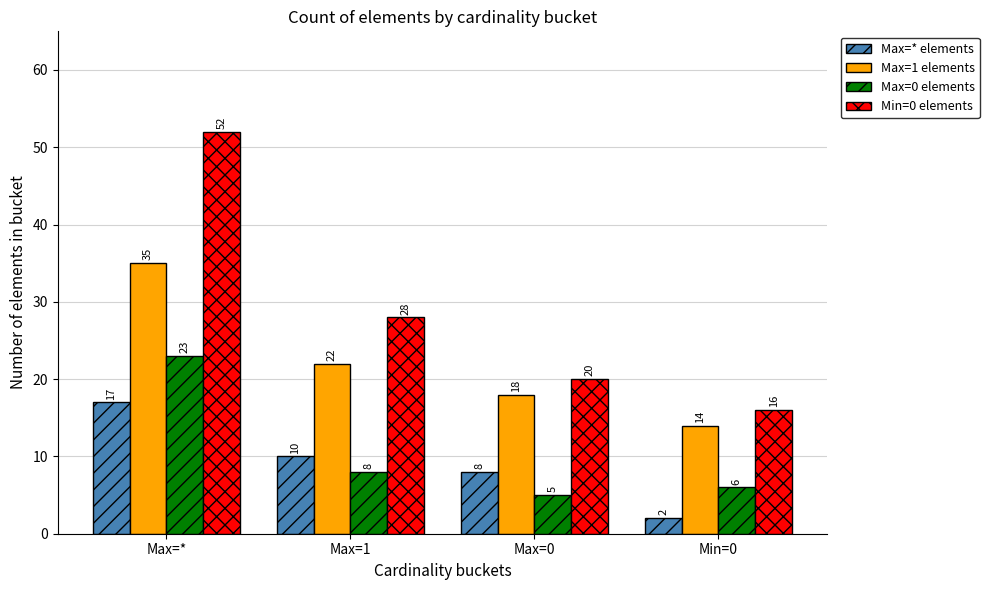

What is the maximum value for Max=1 elements?

35